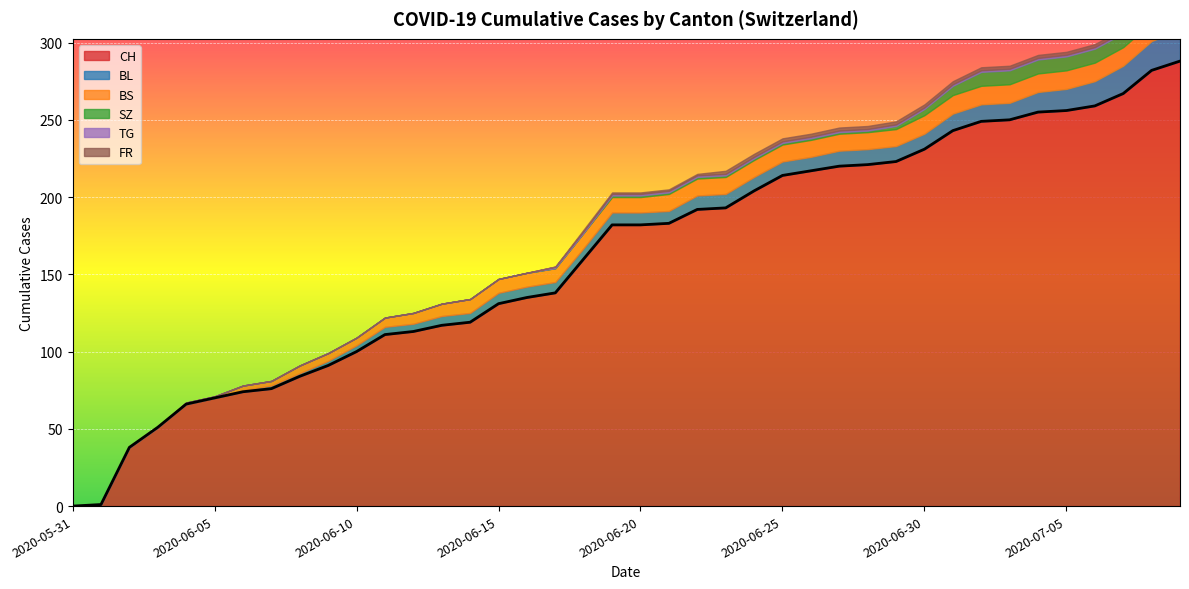

Which series changed the most between 2020-06-01 and 2020-06-12?

CH